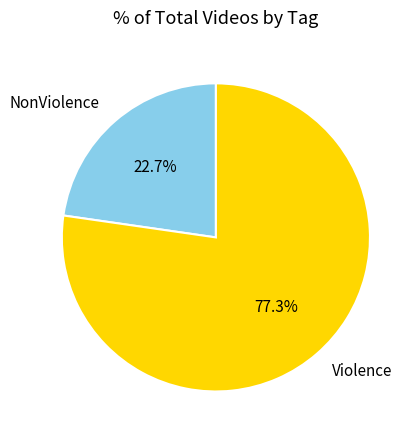

Approximately how many times larger is the value at Violence compared to NonViolence?

3.4